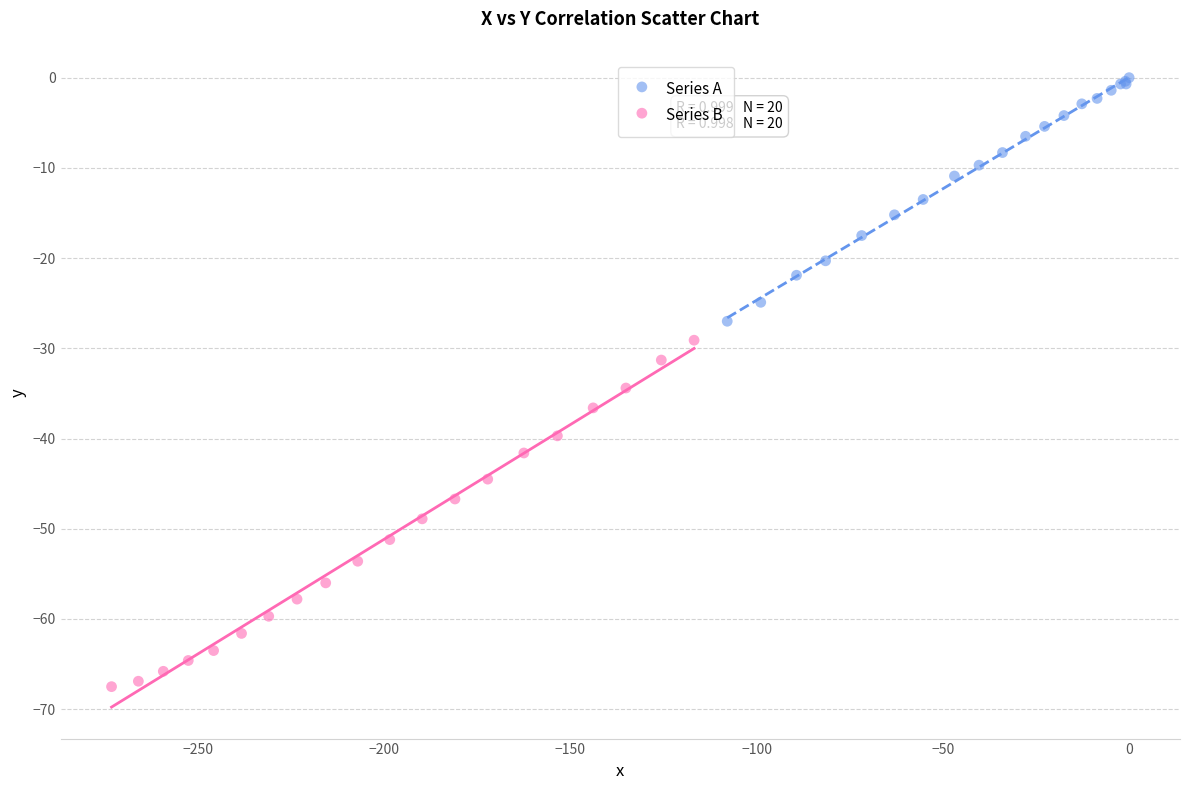

Which series contains the lowest Y value?

Series B